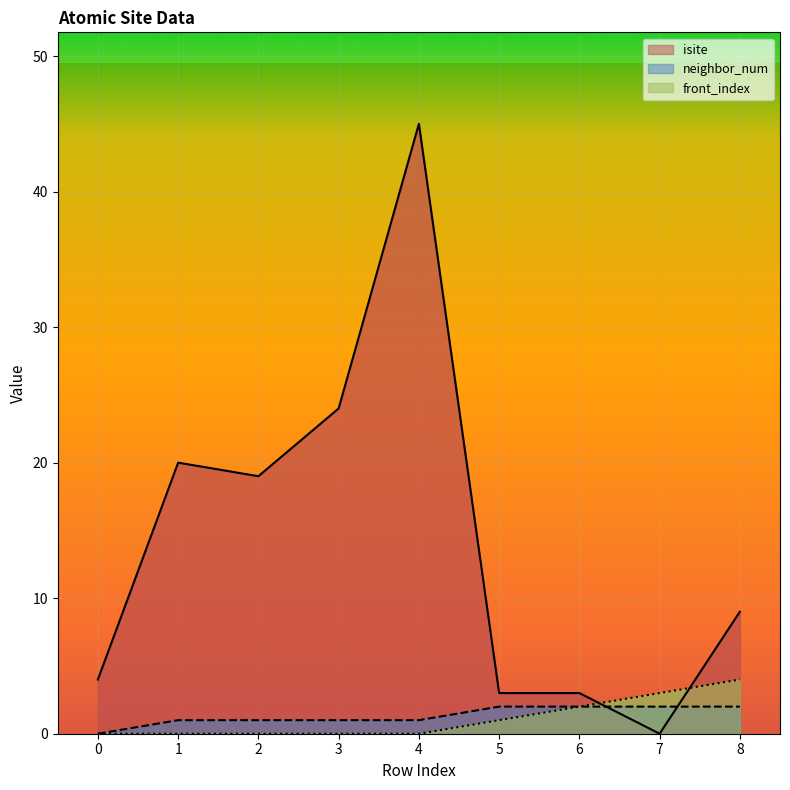

The isite series shows 24 at 3. True or false?

True